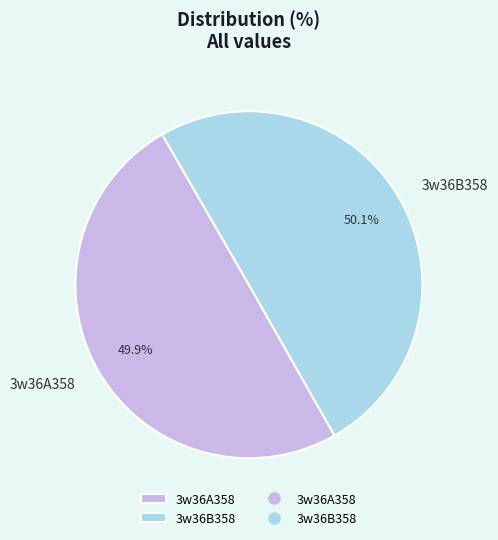

What is the total percentage of 3w36A358 and 3w36B358?

100.0%